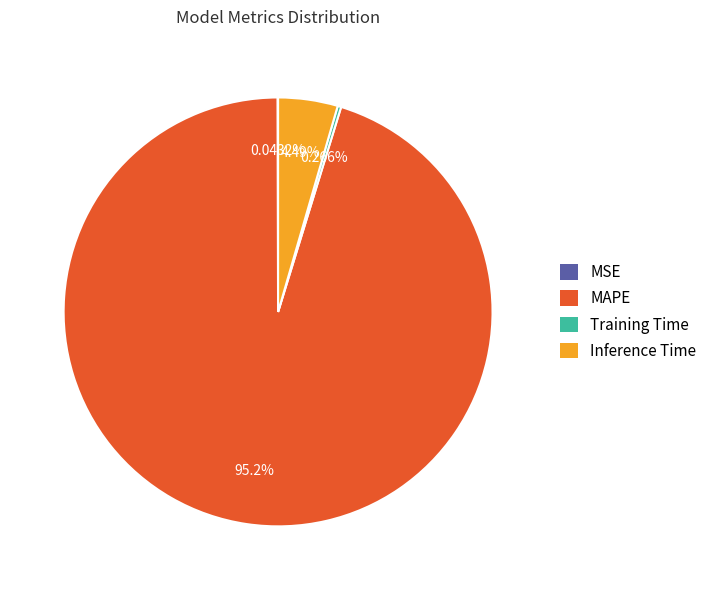

To the nearest percent, what is the average slice percentage?

25%